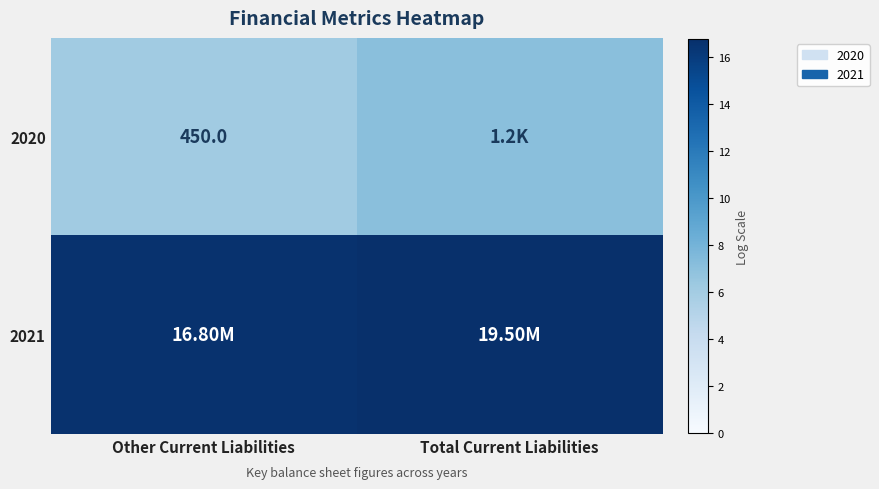

Which label corresponds to the largest value in the chart?

Total Current Liabilities